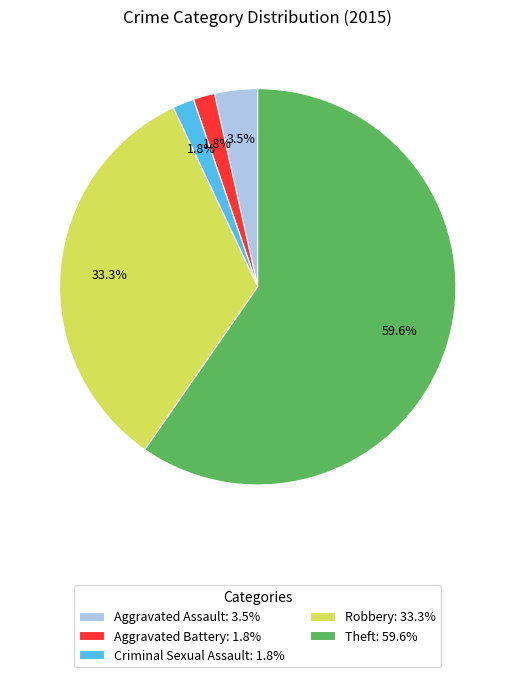

Is it true that Criminal Sexual Assault is 2% of the pie?

True